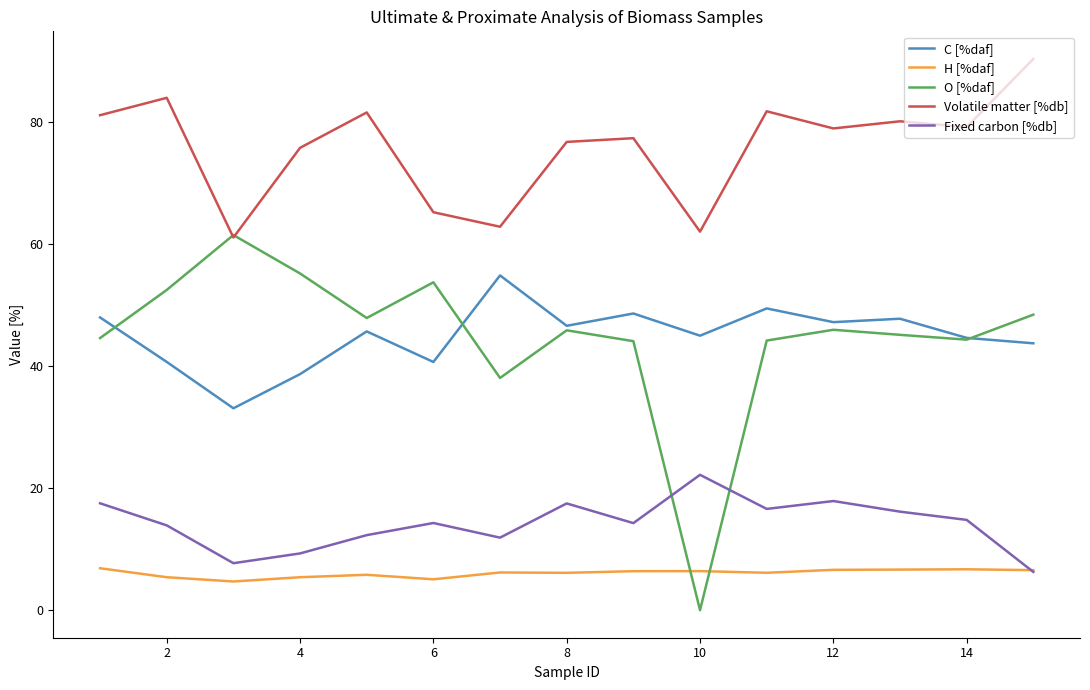

List the series in order of their peak value, highest first.

Volatile matter [%db], O [%daf], C [%daf], Fixed carbon [%db], H [%daf]